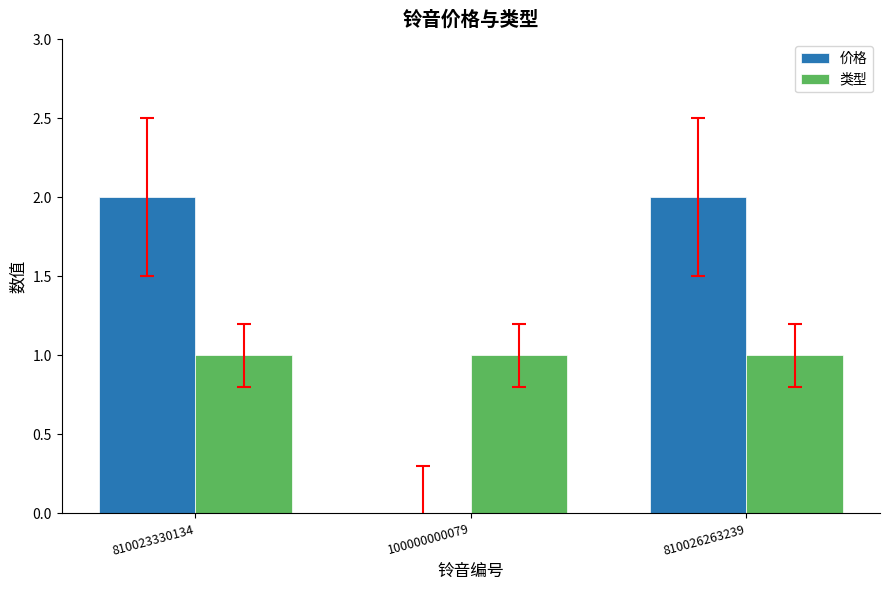

Between 810023330134 and 100000000079, which series saw the biggest shift?

价格